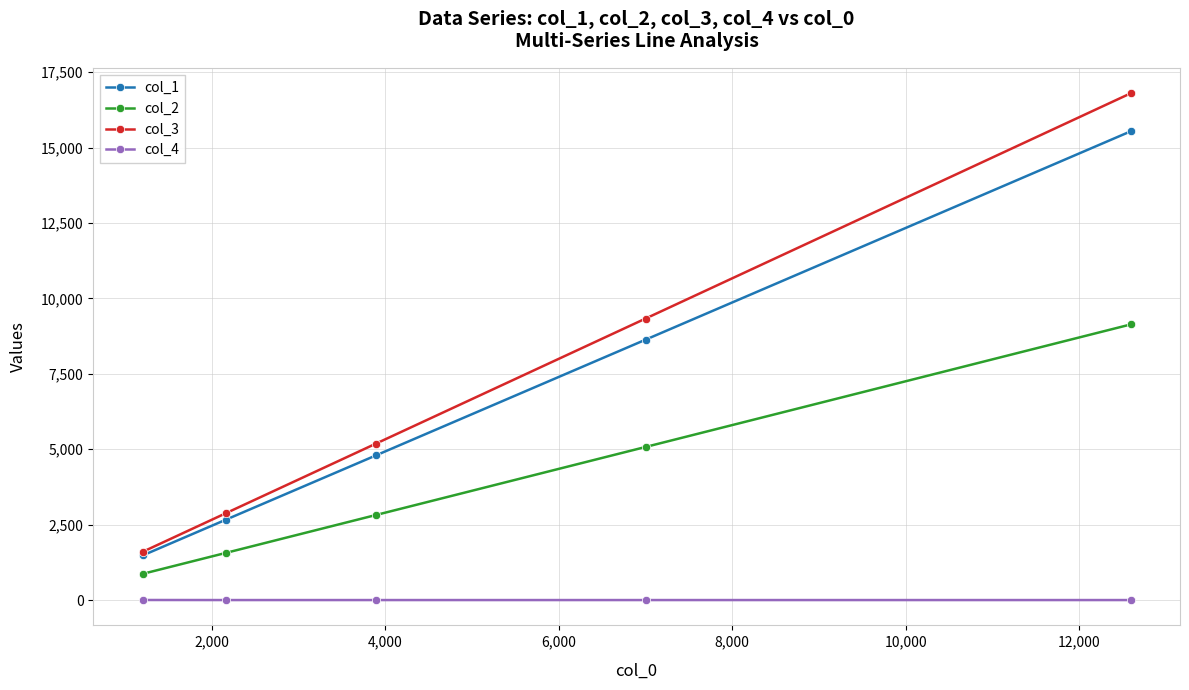

What is the value of the col_4 point at the 1st from the left?

4